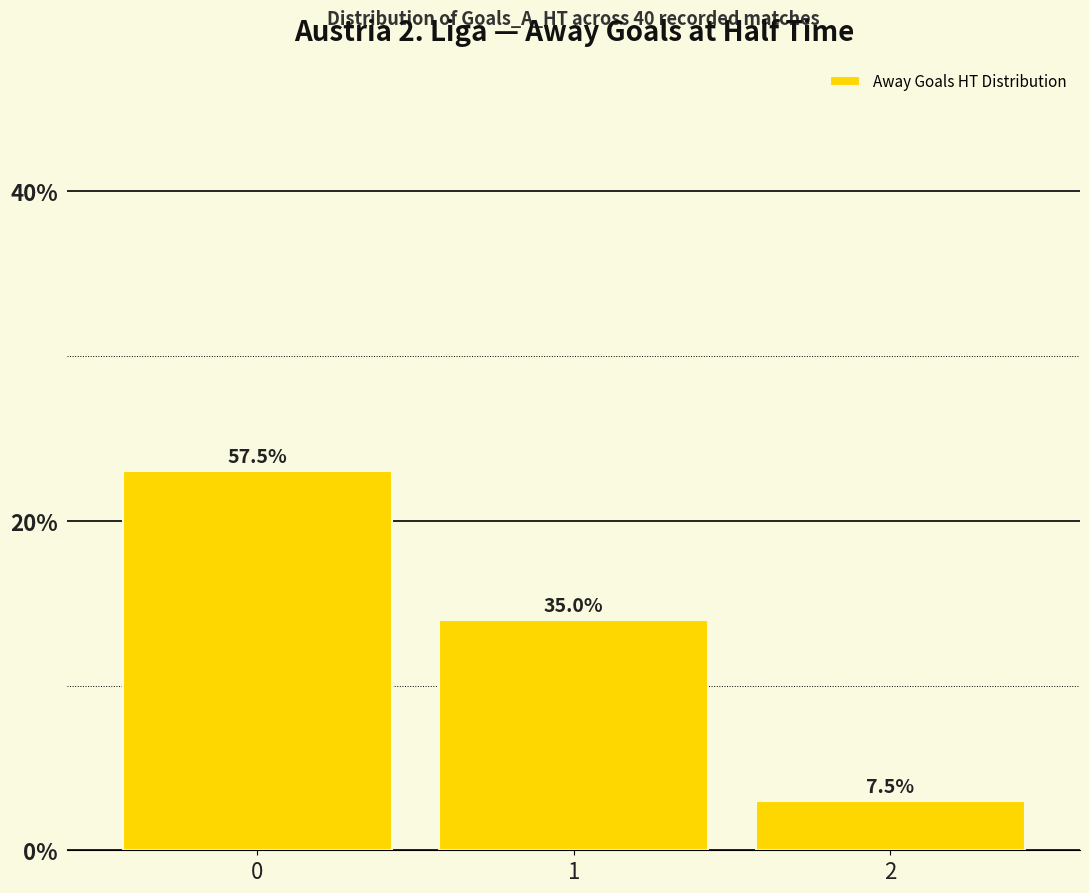

How many bars are there in total?

3